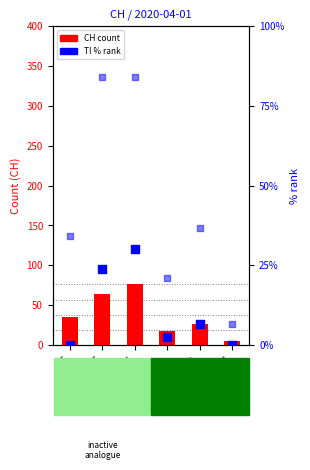

Which series contains the lowest Y value?

TI % rank